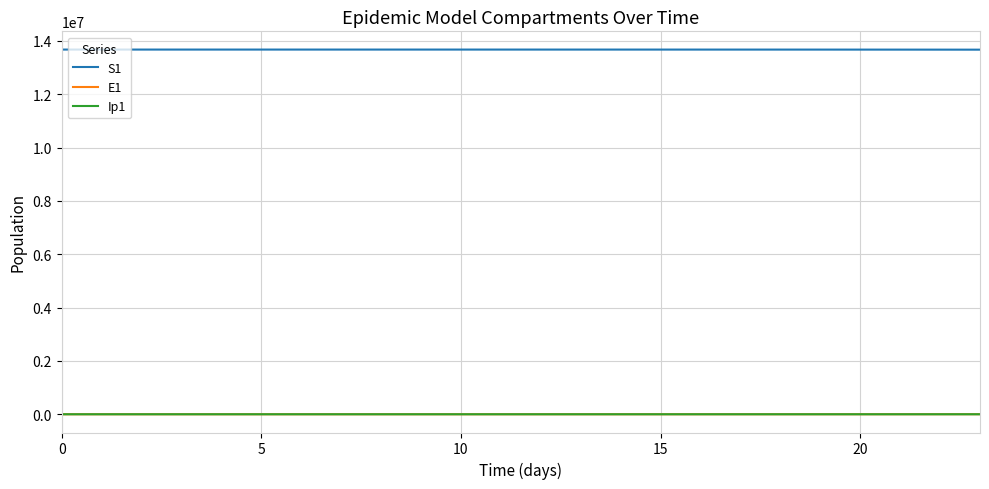

True or false: E1 and S1 cross at least once.

False